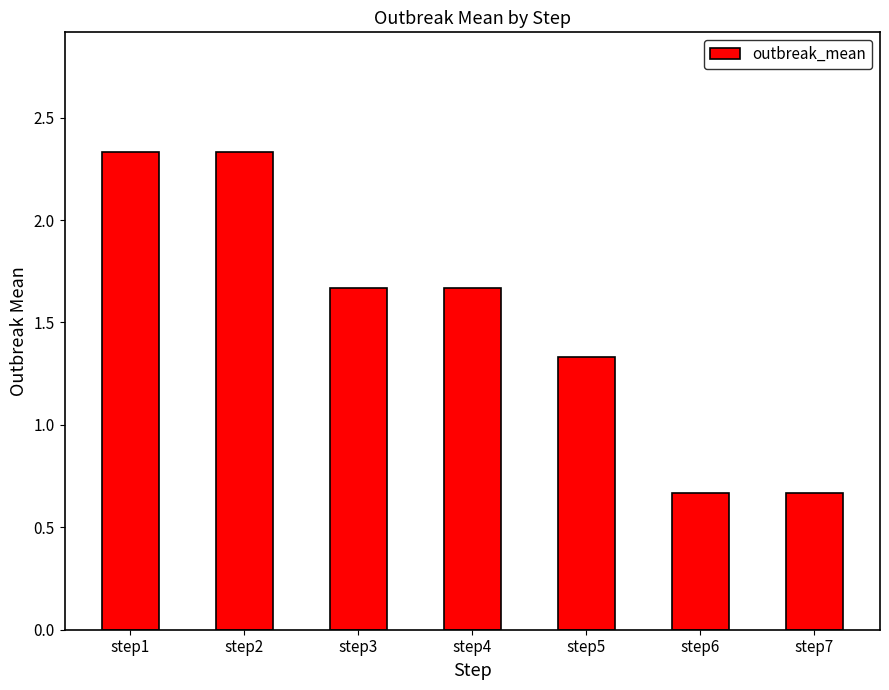

The value at step5 is 0.9. True or false?

False